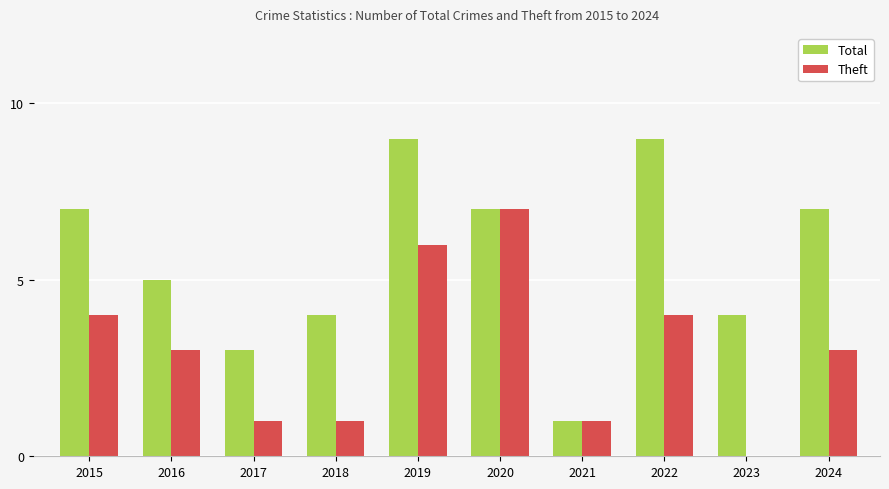

What is the spread (max minus min) of values at 2018?

3